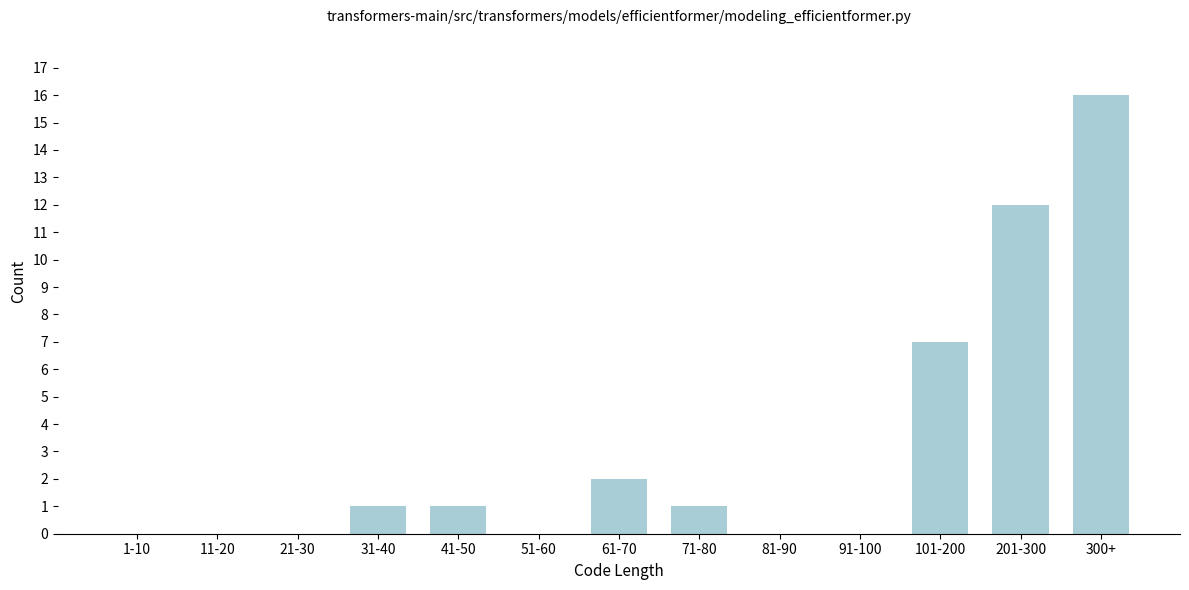

Reading right to left, list all the values displayed in this chart.

300+=16	201-300=12	101-200=7	91-100=0	81-90=0	71-80=1	61-70=2	51-60=0	41-50=1	31-40=1	21-30=0	11-20=0	1-10=0